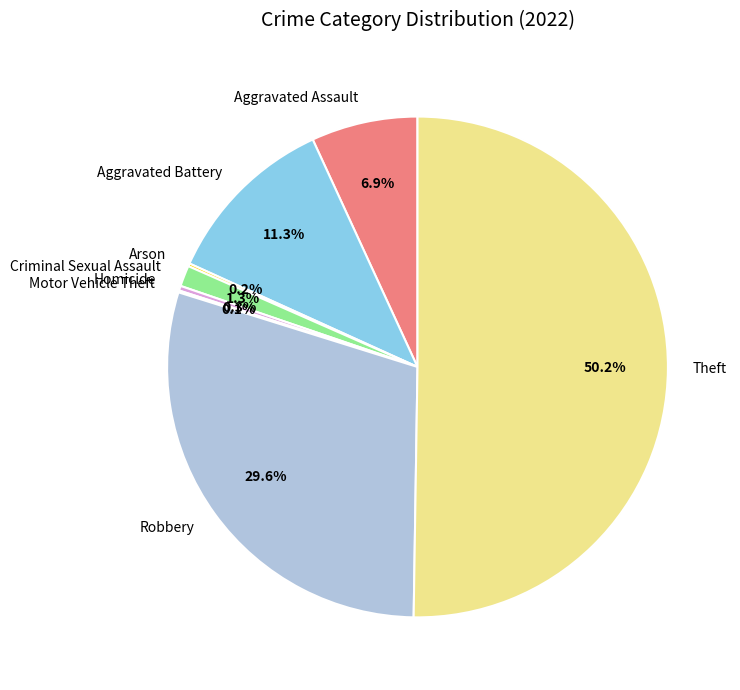

Between Homicide and Aggravated Battery, which is larger?

Aggravated Battery